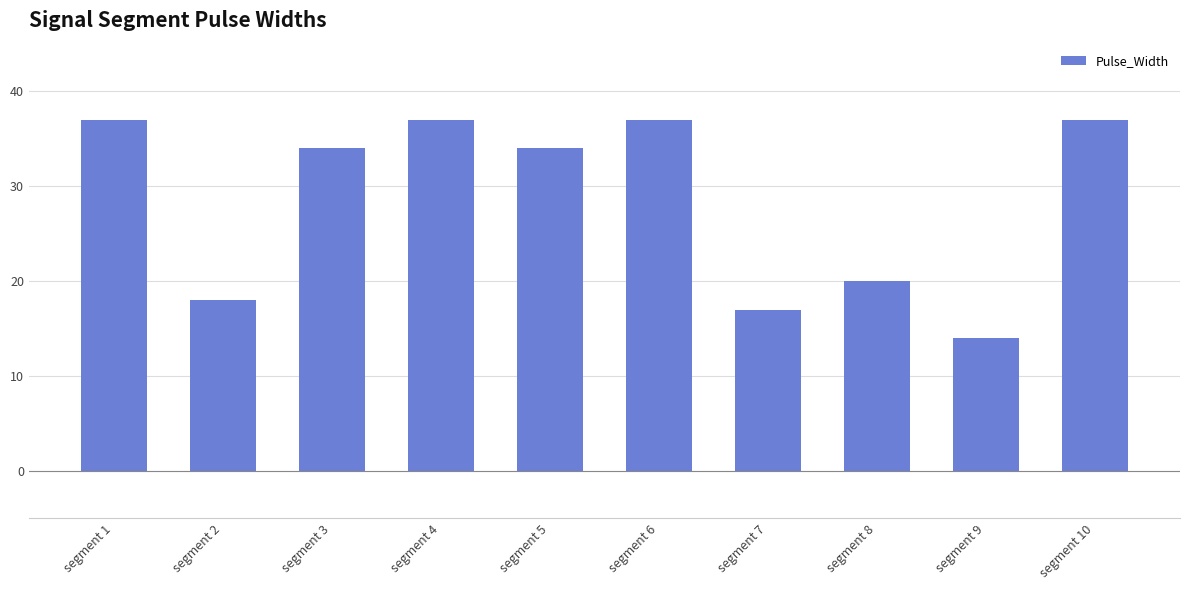

The chart shows a value of 61 at segment 5. True or false?

False